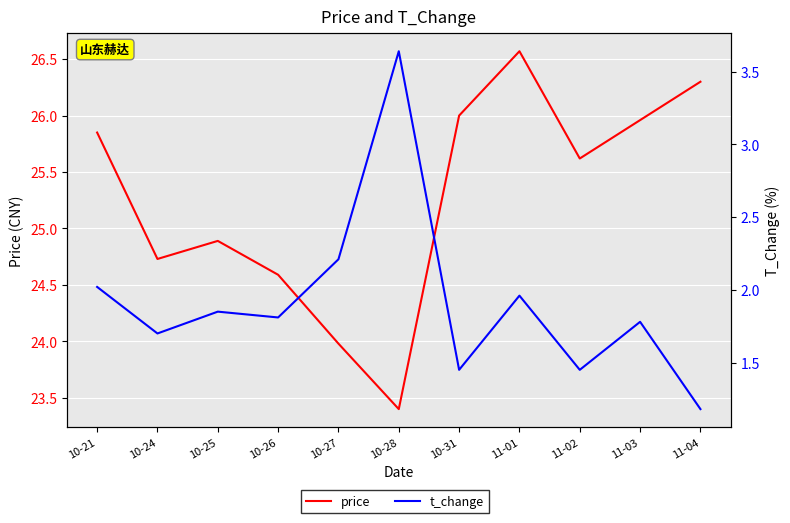

At which category is the sum across all series the highest?

11-01